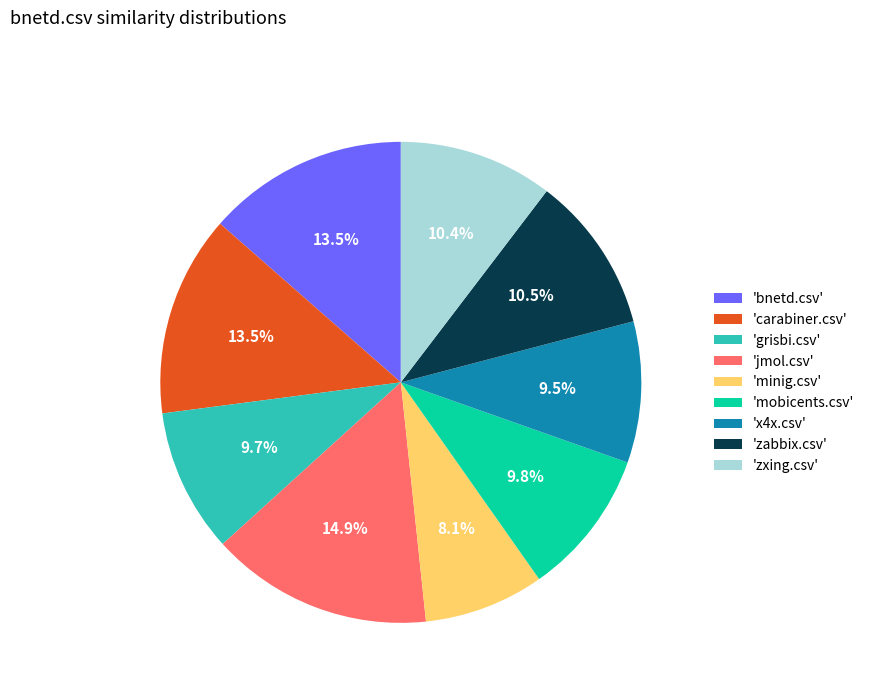

Does any single category account for the majority?

No